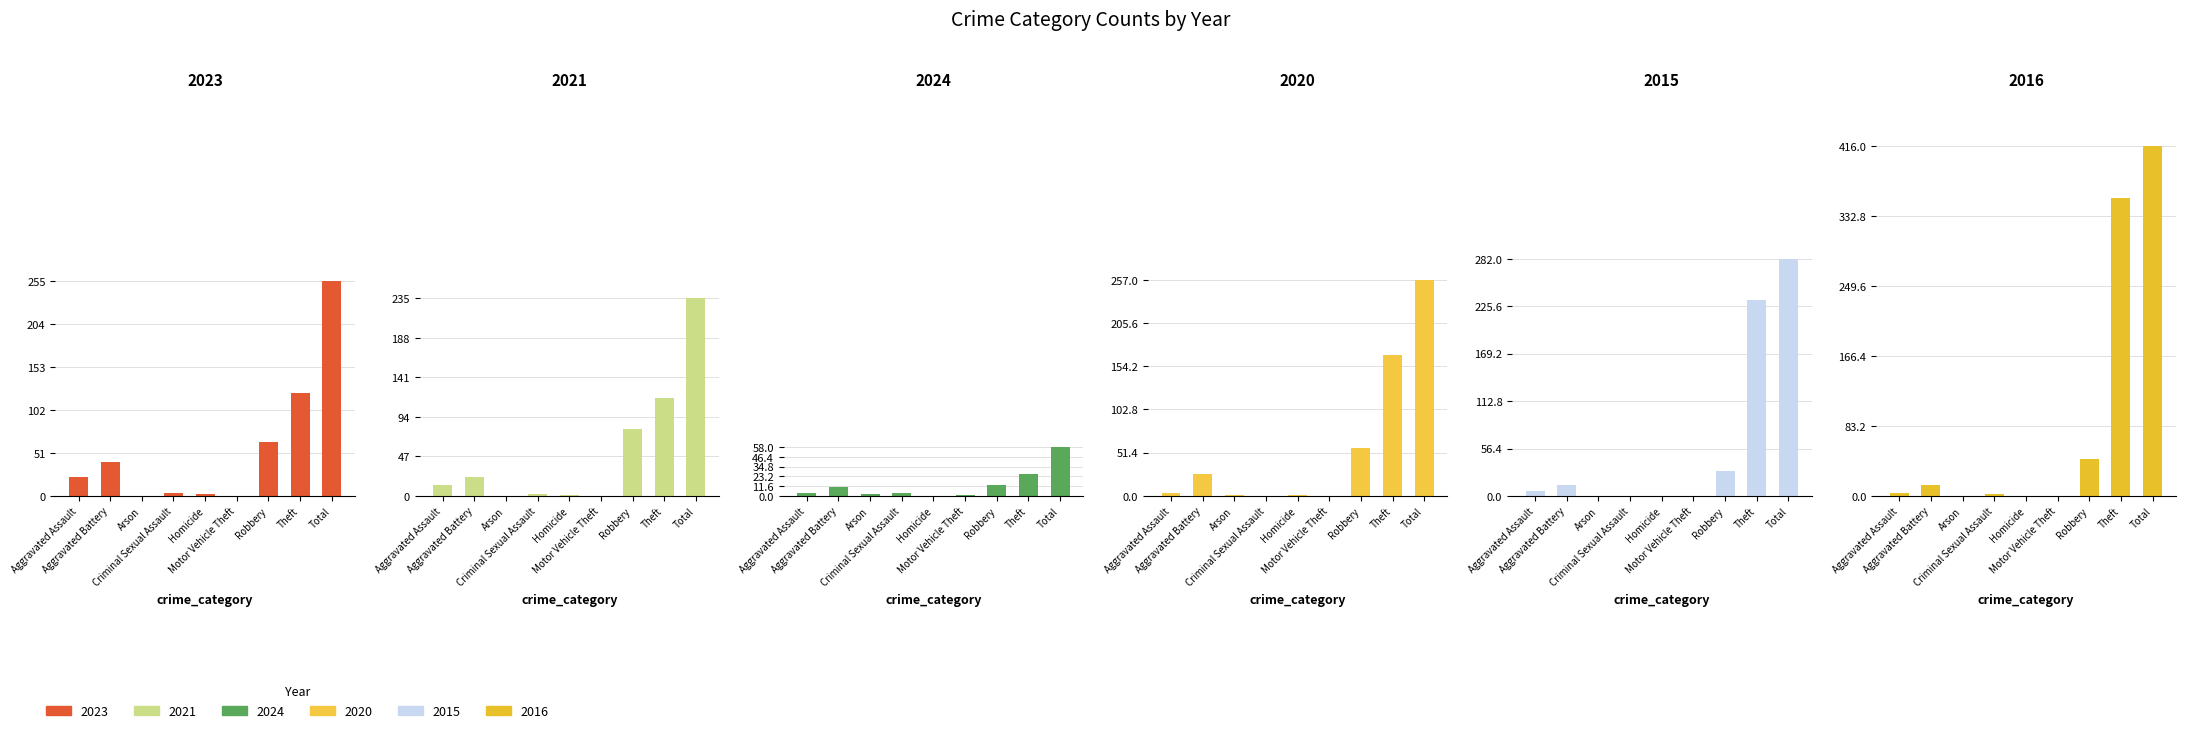

What is the maximum value for 2021?

235